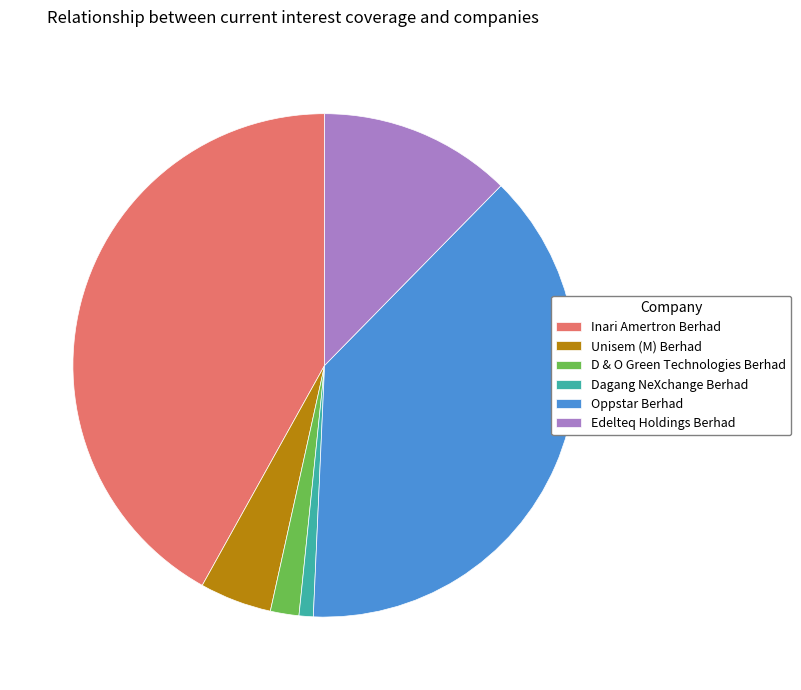

How many slices are in this pie chart?

6